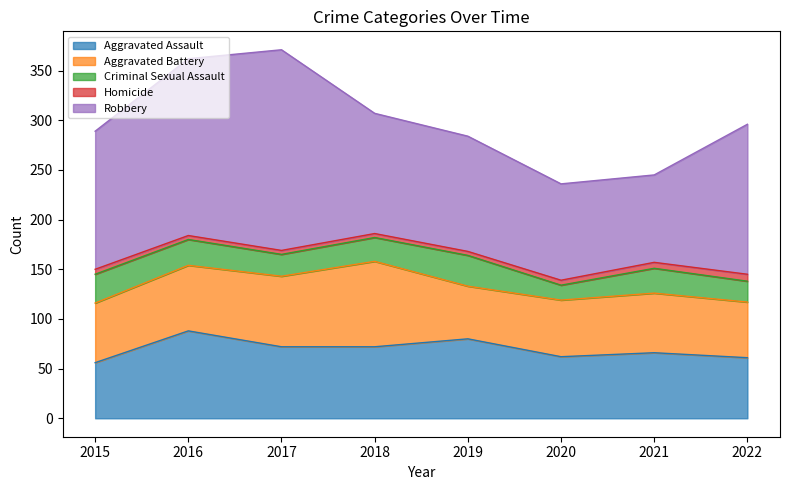

What is the sum of the Robbery values at 2021 and 2018?

209